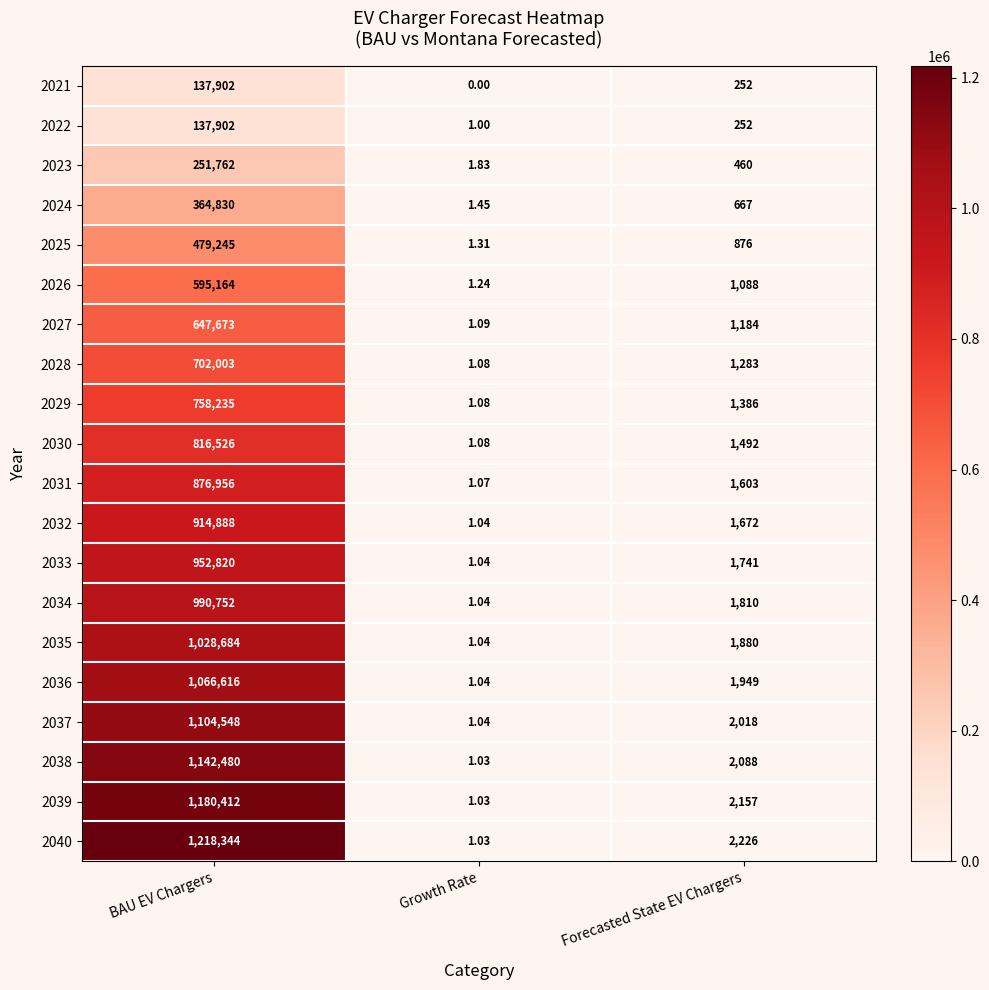

What is the greatest value displayed?

1218344.0